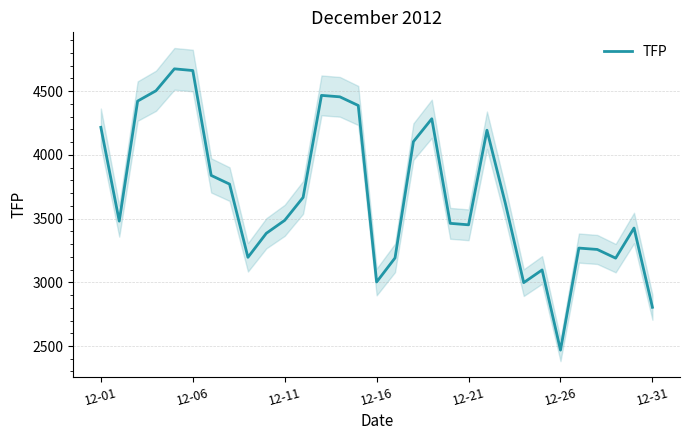

Where does the data first go above 3486?

12-01